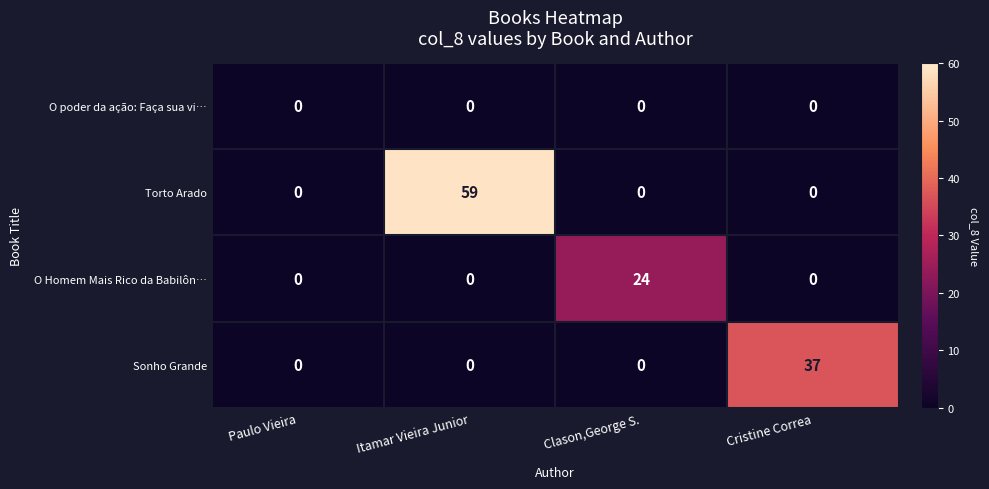

Count the O Homem Mais Rico da Babilôn… values in the range 0 to 24.

4